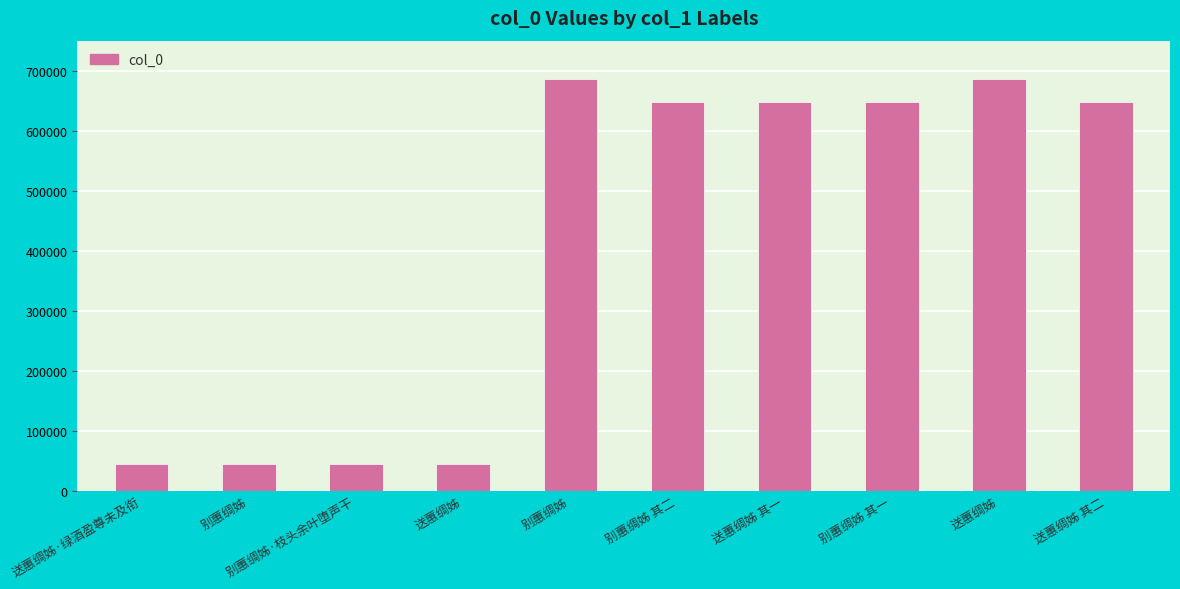

What is the average value?

413548